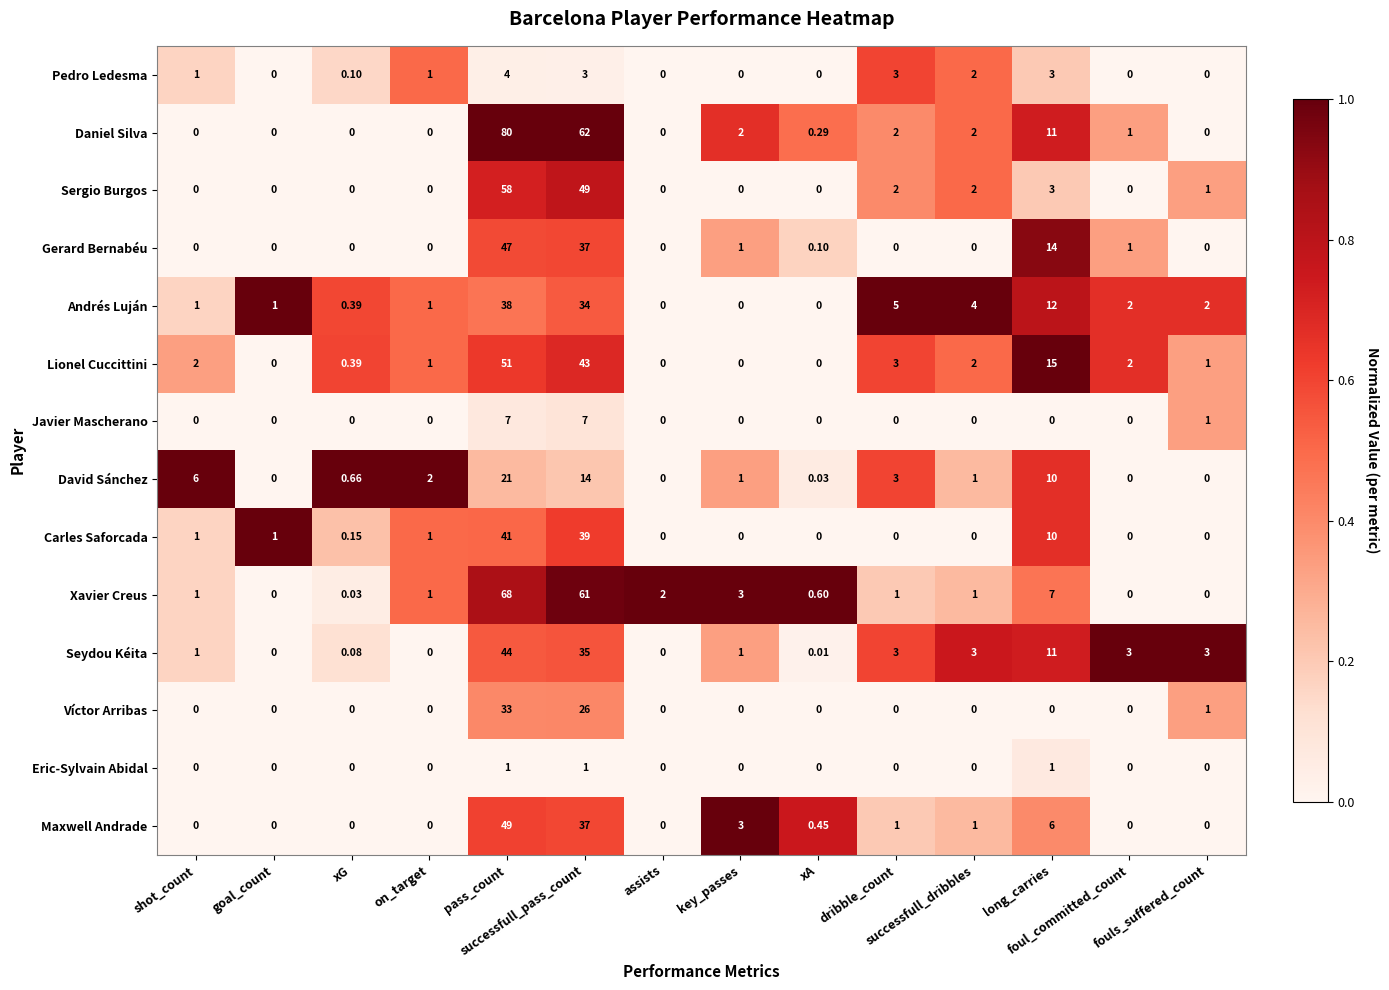

Rank the series by their maximum value, from highest to lowest.

Daniel Silva, Xavier Creus, Sergio Burgos, Lionel Cuccittini, Maxwell Andrade, Gerard Bernabéu, Seydou Kéita, Carles Saforcada, Andrés Luján, Víctor Arribas, David Sánchez, Javier Mascherano, Pedro Ledesma, Eric-Sylvain Abidal